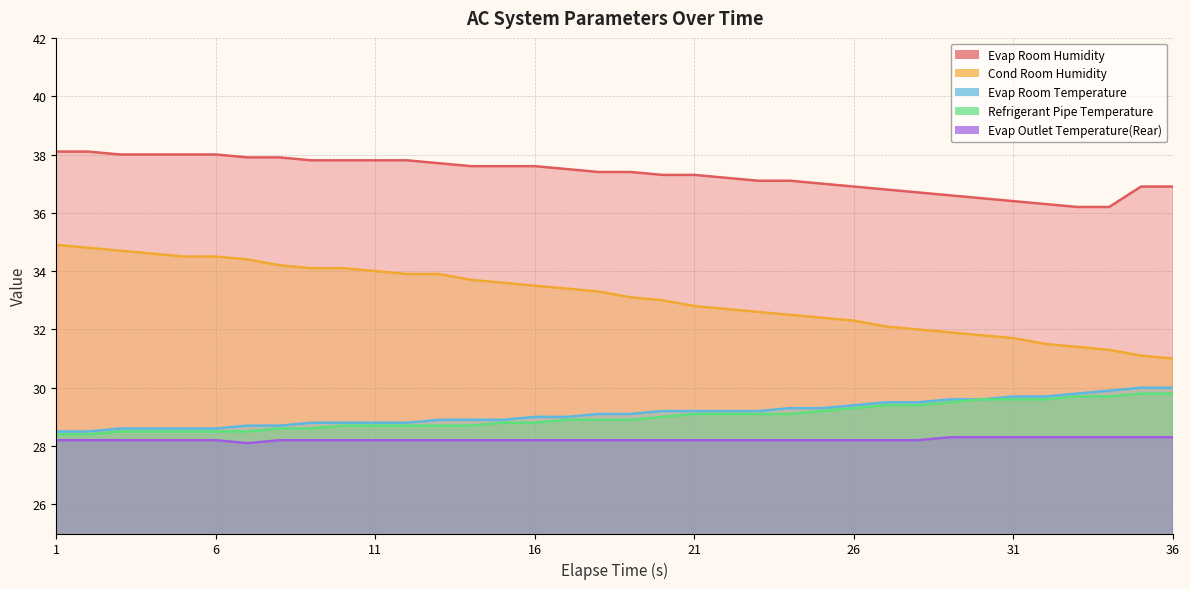

True or false: Evap Outlet Temperature(Rear) has more than 2 interior local peaks.

False